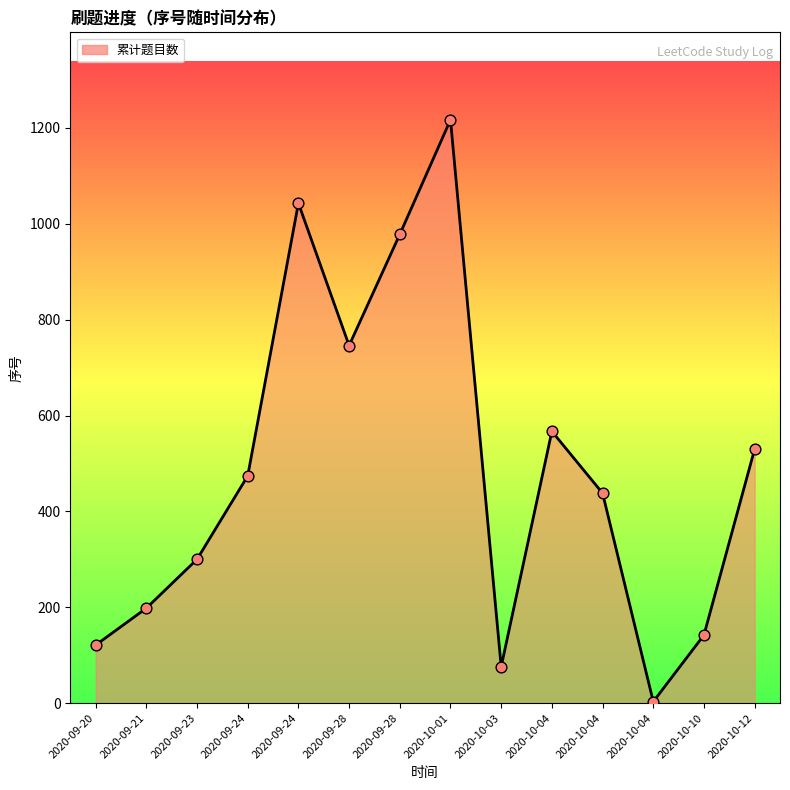

Which has a higher value, 2020-10-04 or 2020-09-24?

2020-09-24